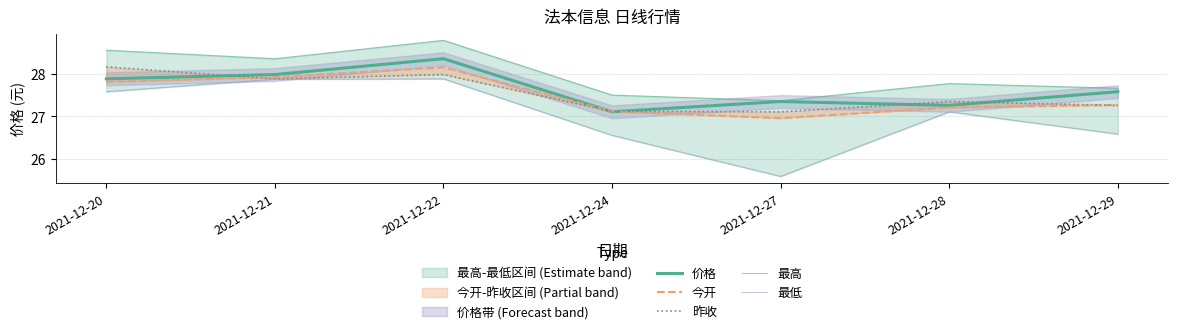

Between 2021-12-22 and 2021-12-27, which series saw the biggest shift?

最低